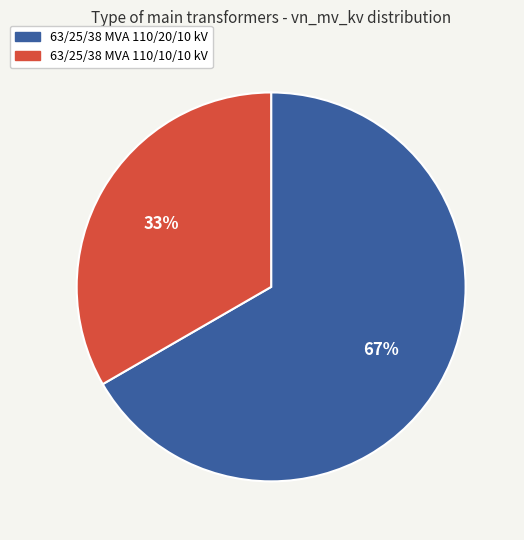

Is it true that 63/25/38 MVA 110/10/10 kV is 41% of the pie?

False